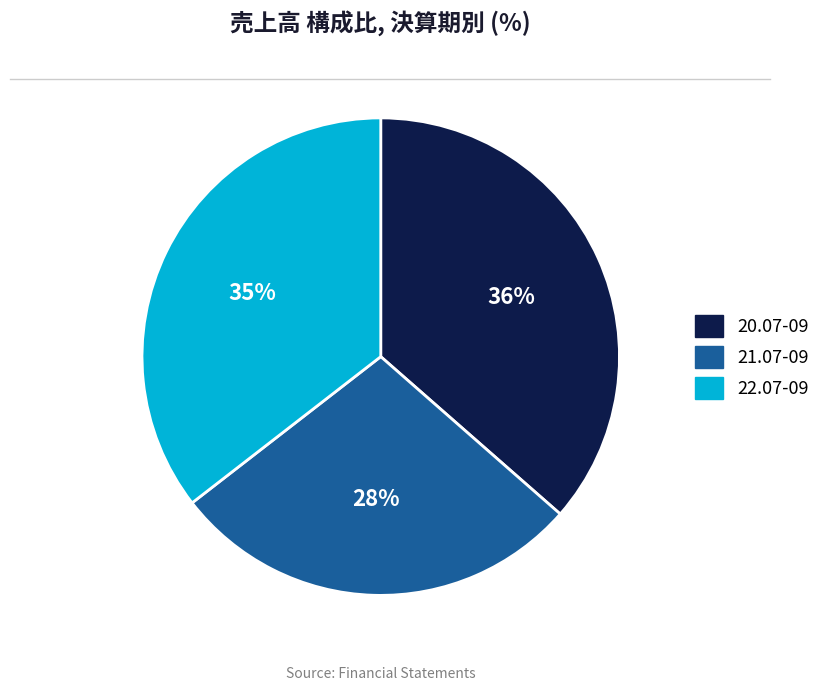

Is there a majority slice in this chart?

No